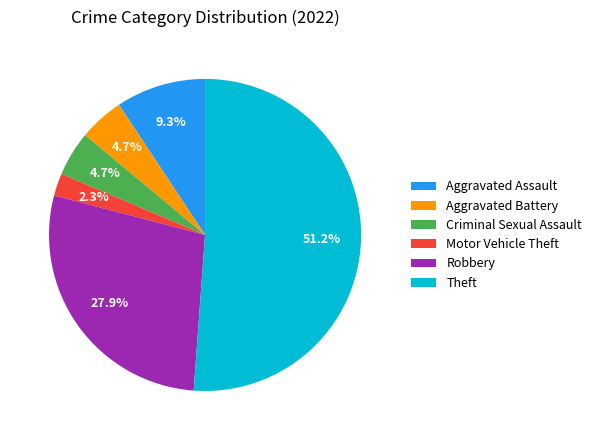

True or false: Robbery accounts for 19% of the total.

False